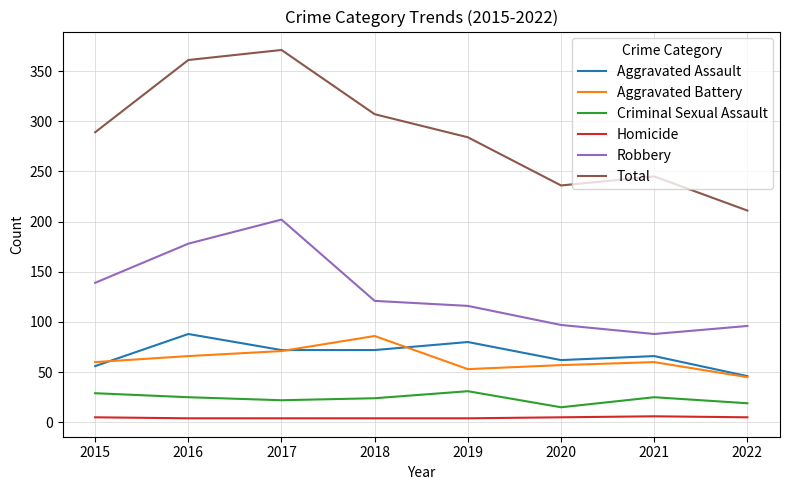

Which category has the highest value in the Aggravated Battery series?

2018